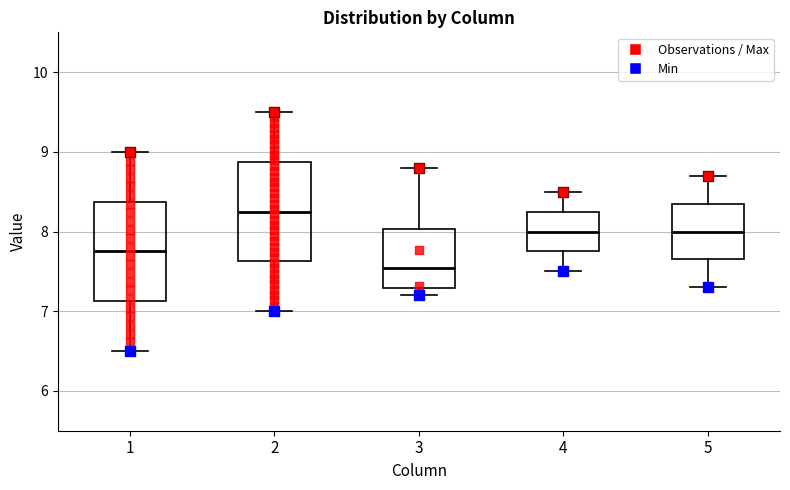

Which box's median line is the lowest?

3